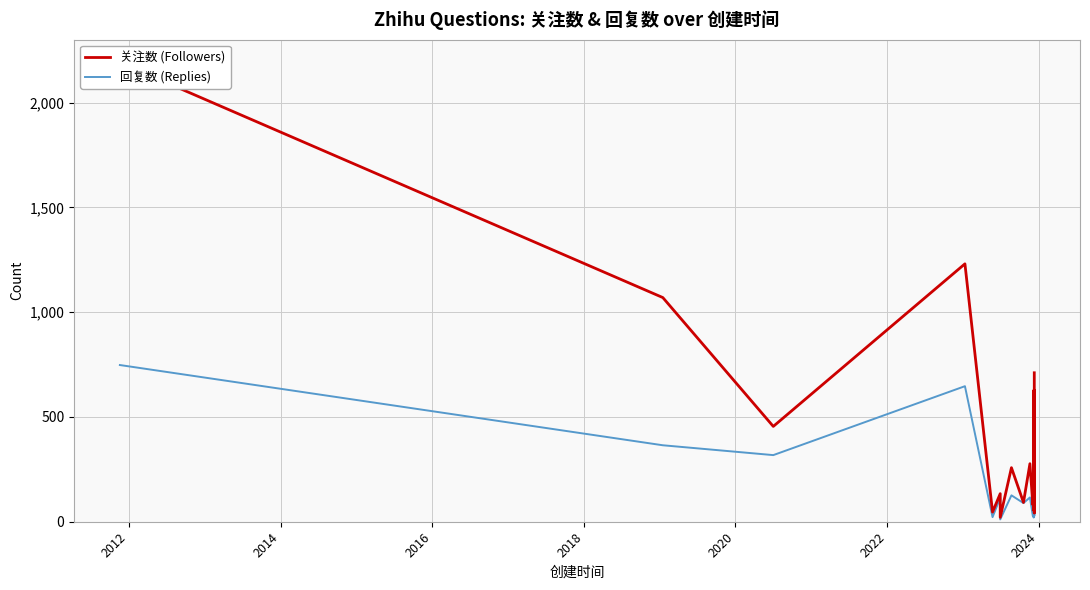

How many categories are shown in the chart?

40